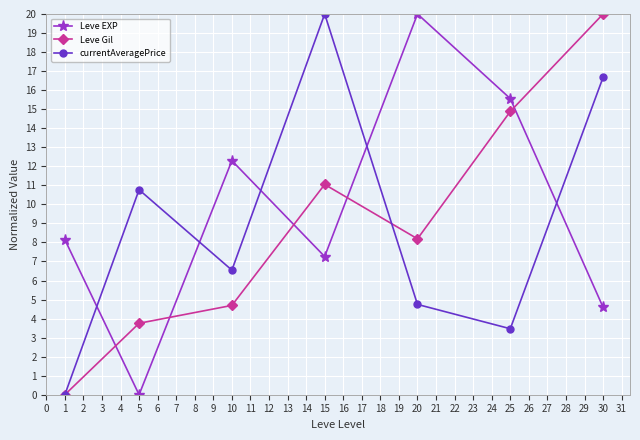

The Leve EXP series shows 7.3 at 15. True or false?

True